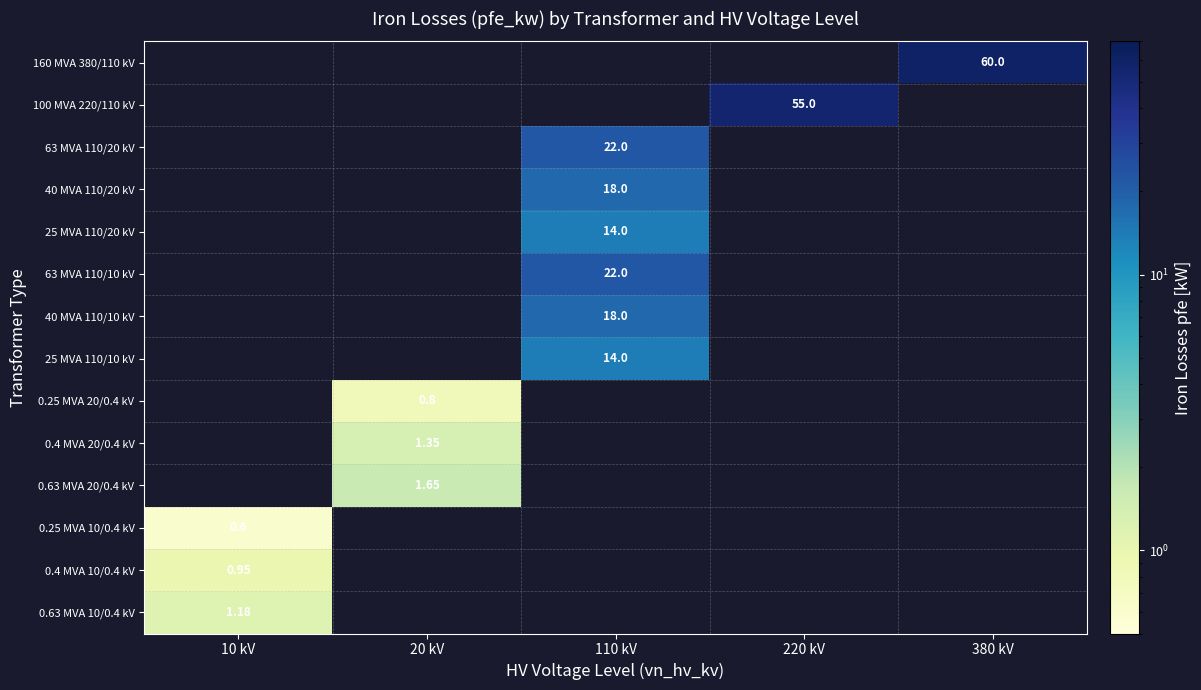

At which category is the sum across all series the highest?

110 kV